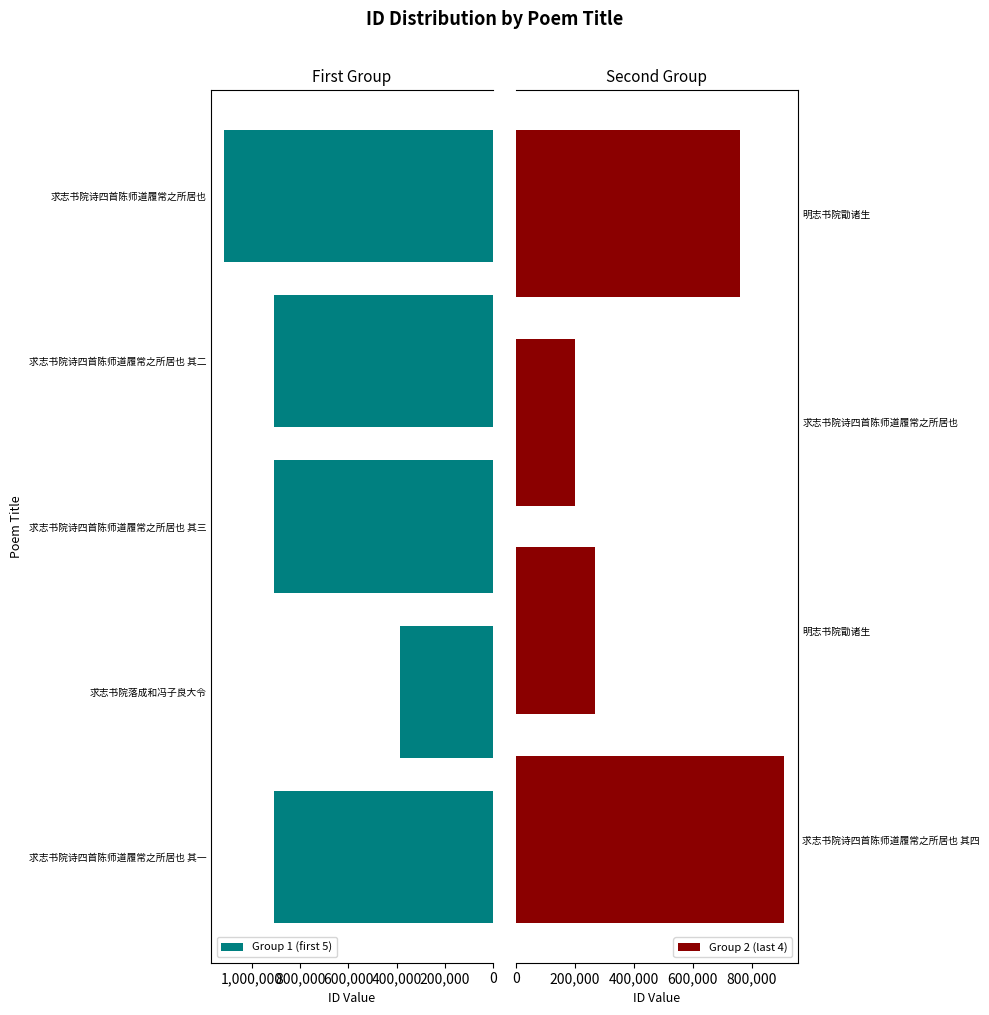

What is the greatest value displayed?

1114865